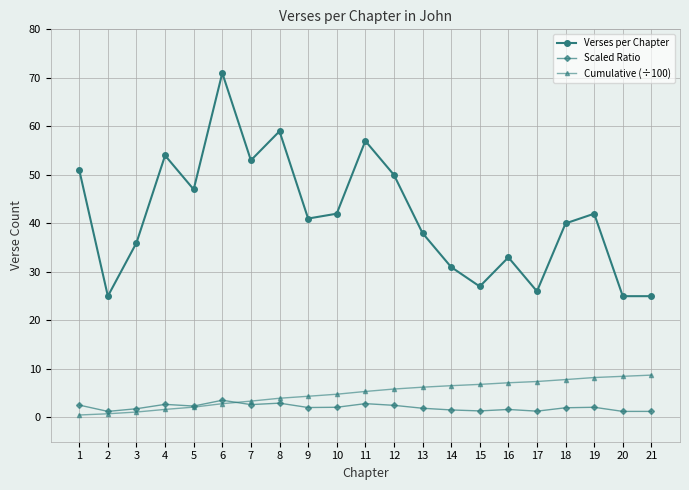

What is the total value across all series at 1?

54.1